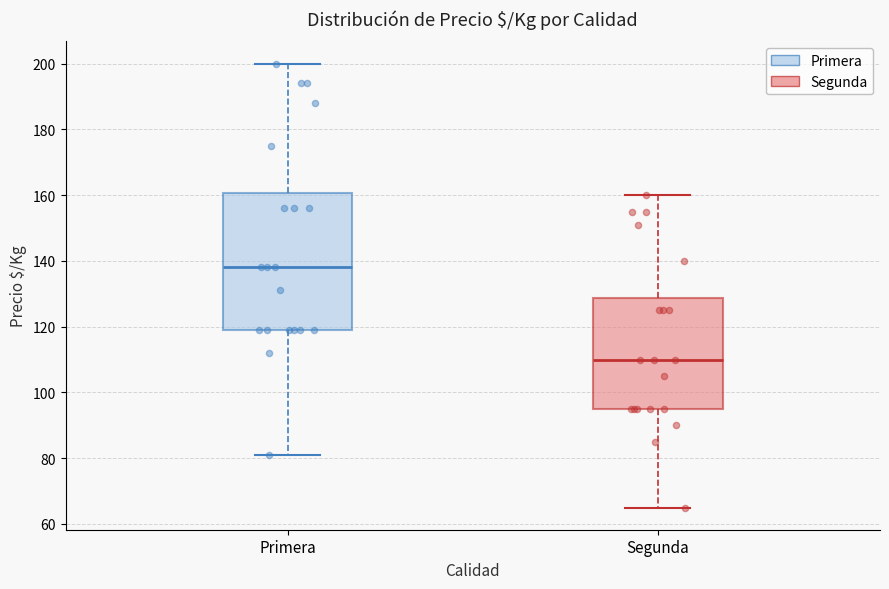

Reading left to right, transcribe this box plot: for each box, give where its median line is, the range the box spans, and where its two whiskers end, as read against the y-axis. The values are not printed on the chart, so give them approximately, as read against the axis.

Primera: median 138, box 120 to 160, whiskers 82 to 200
Segunda: median 110, box 96 to 128, whiskers 66 to 160